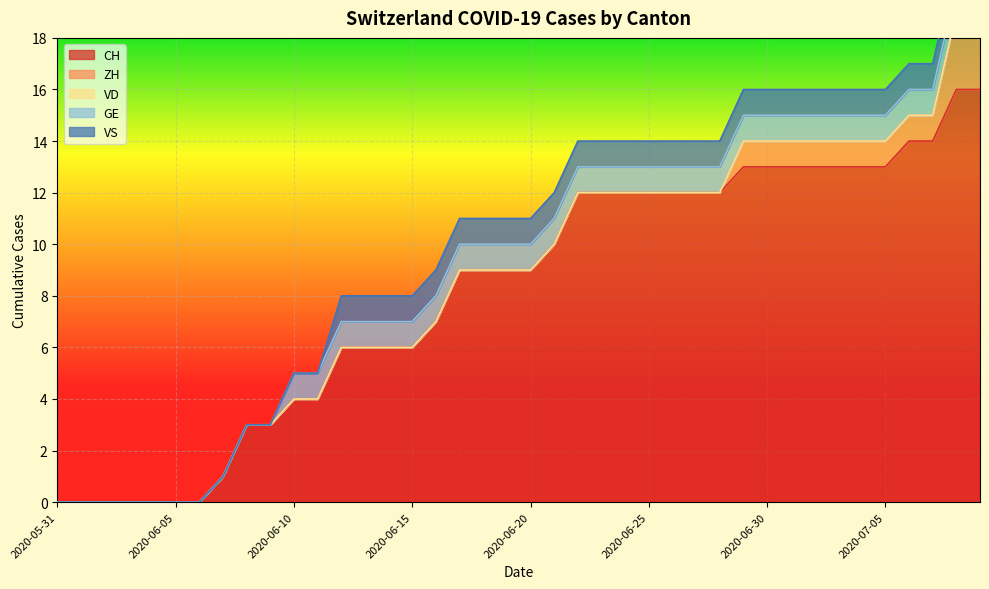

What is the total value across all series at 2020-06-27?

14